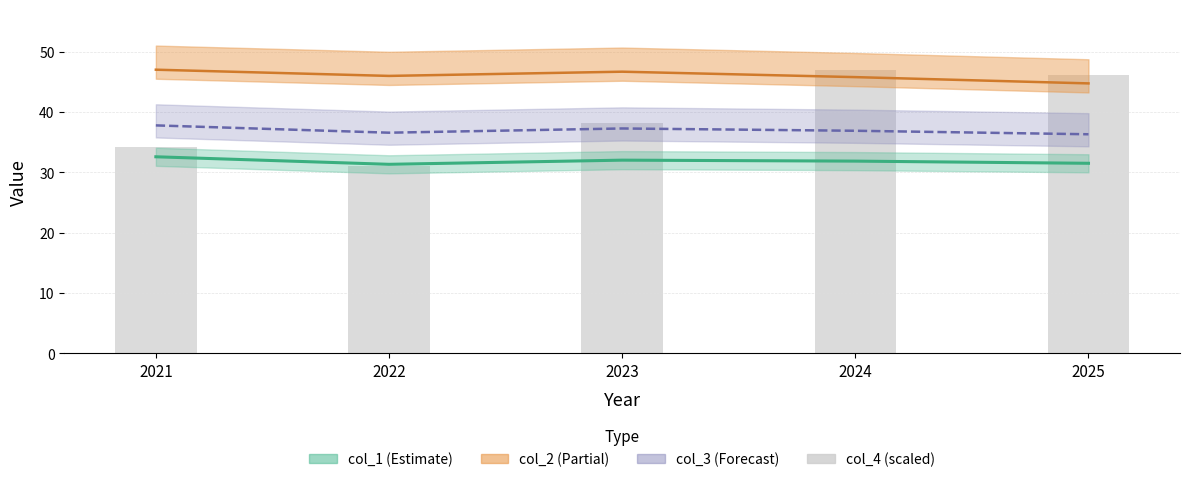

What is the value of the 4th bar from the left?

47.0